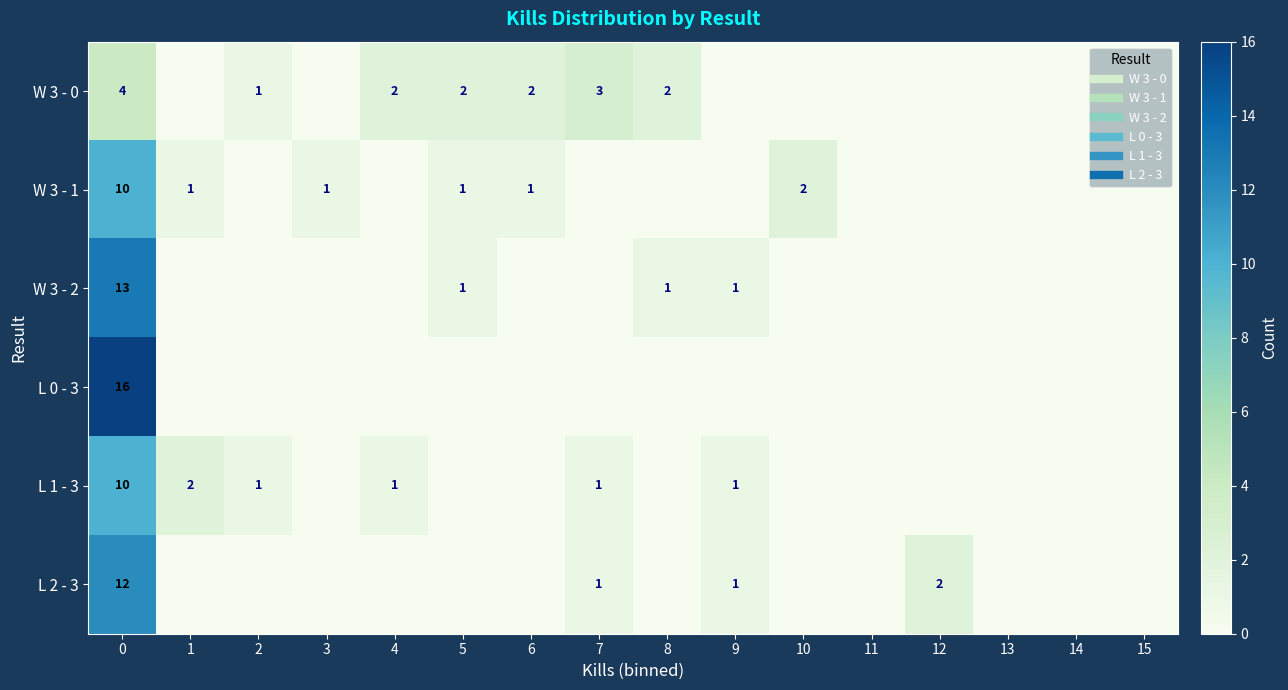

What is the average value of the L 1 - 3 series?

1